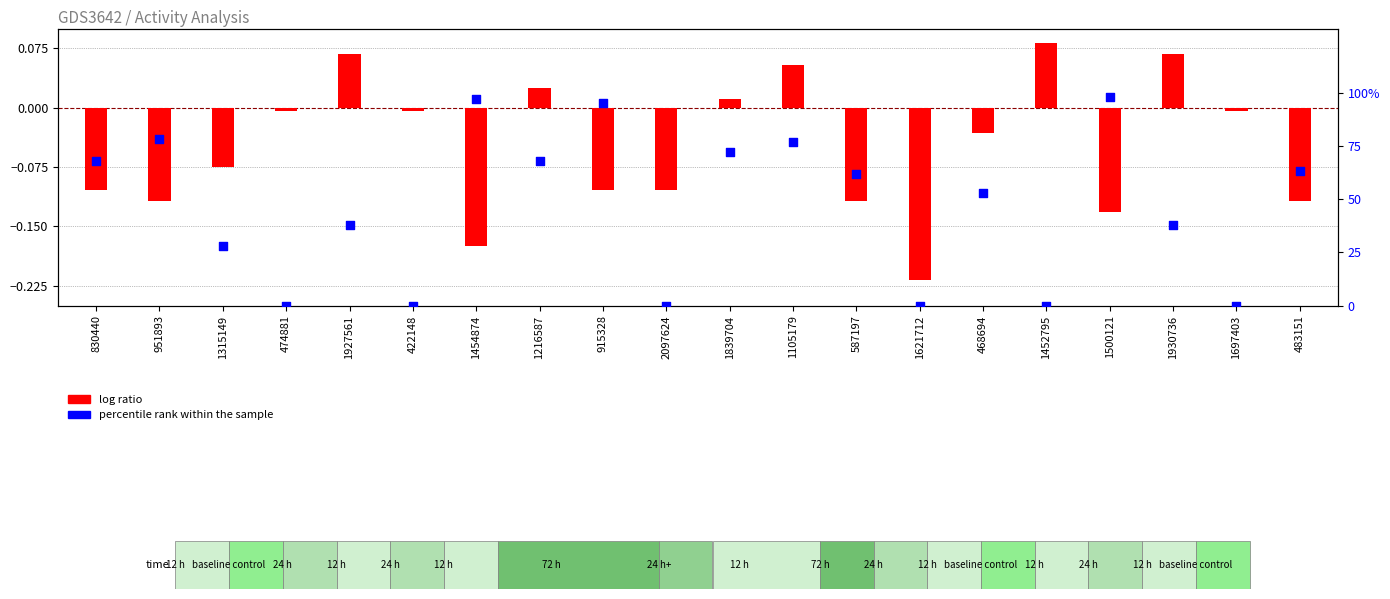

At how many categories does at least one series exceed 19?

14